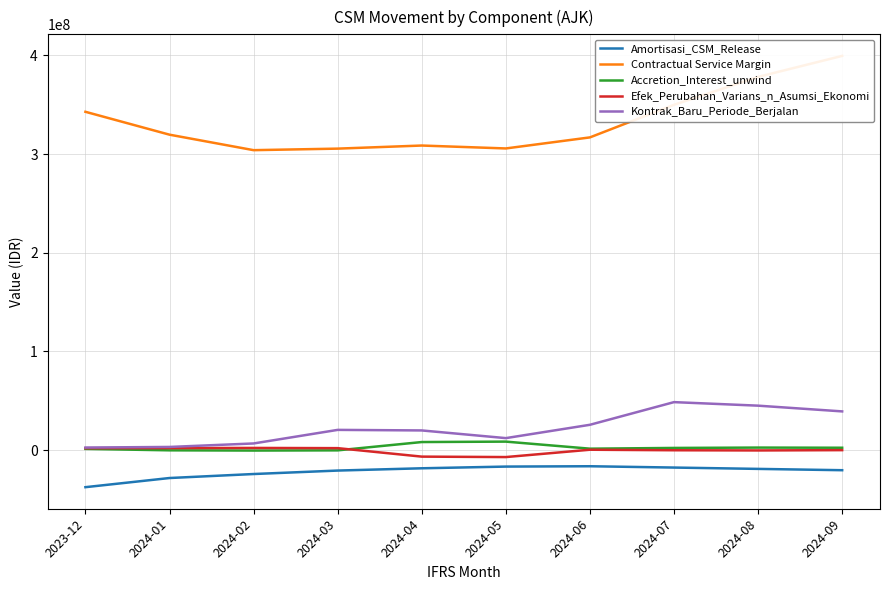

What is the total value across all series at 2024-07?

382905360.3